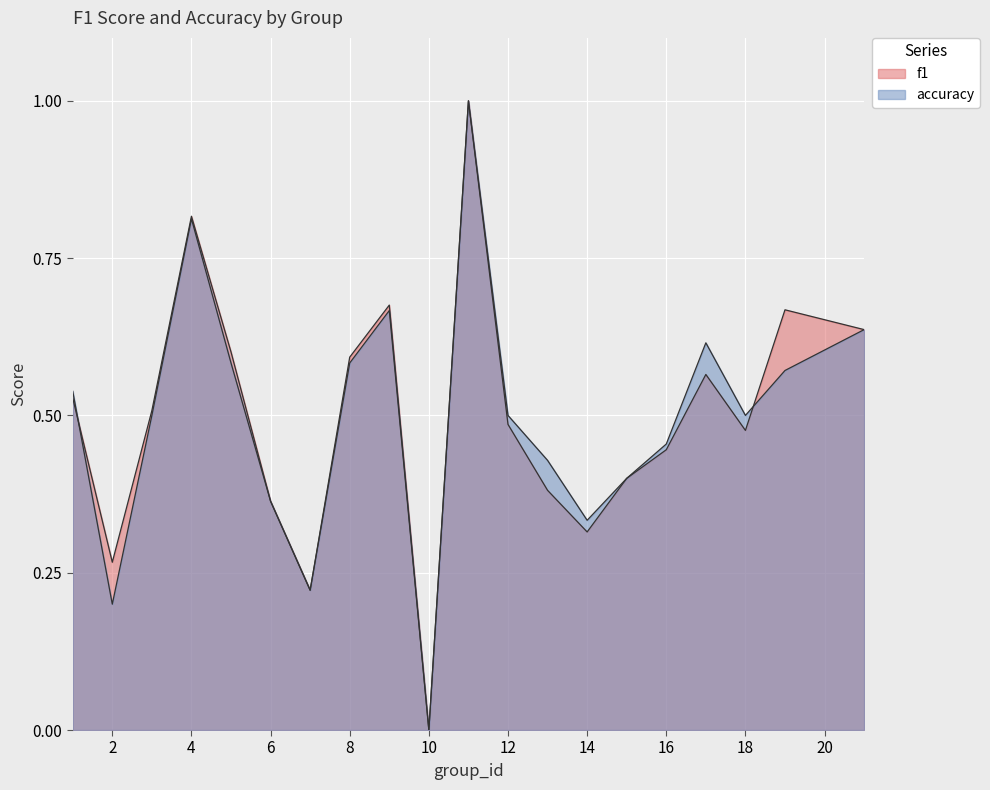

What is the difference between the maximum and minimum values in the f1 series?

1.0